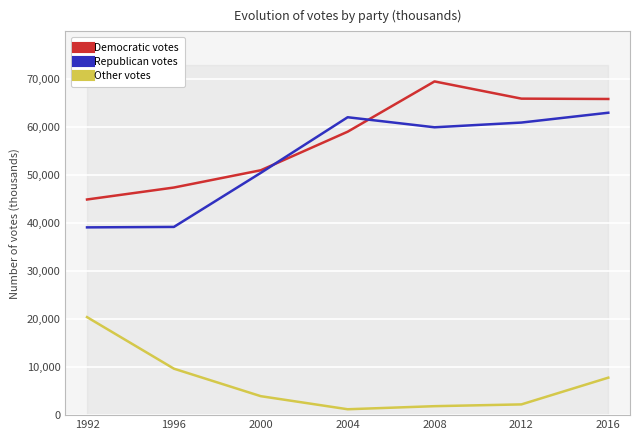

Rank the series by their maximum value, from highest to lowest.

Democratic votes, Republican votes, Other votes